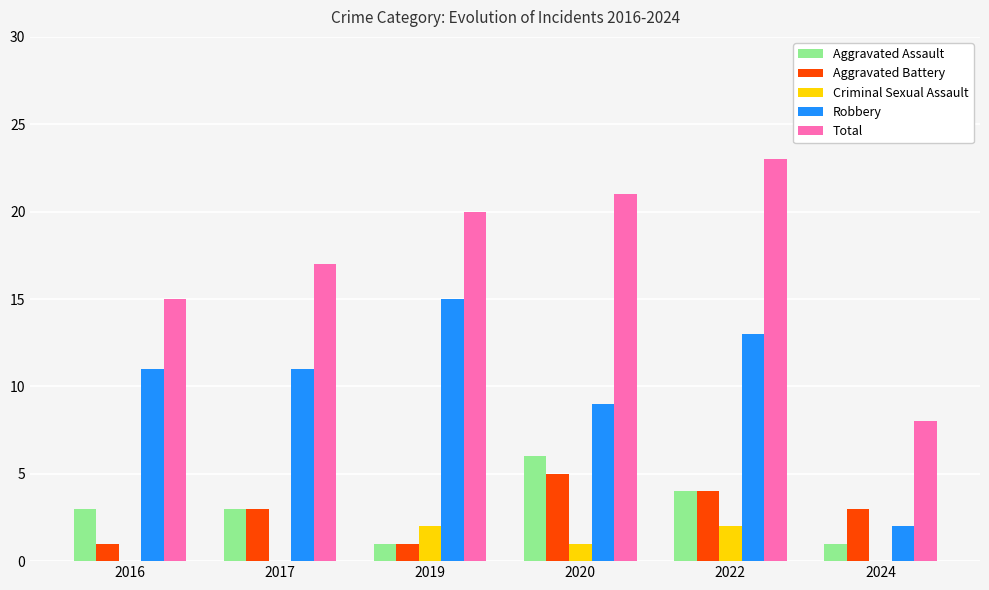

Between 2016 and 2024, which series saw the biggest shift?

Robbery